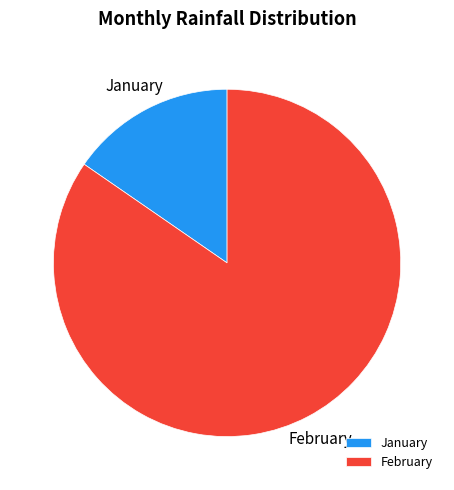

Which slice is the smallest?

January